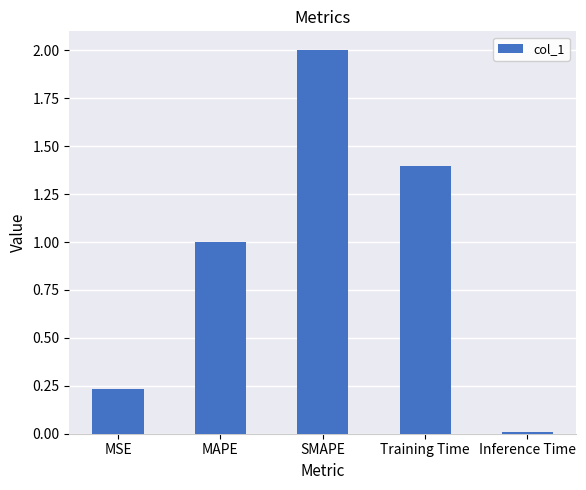

What is the maximum value shown in the chart?

2.0